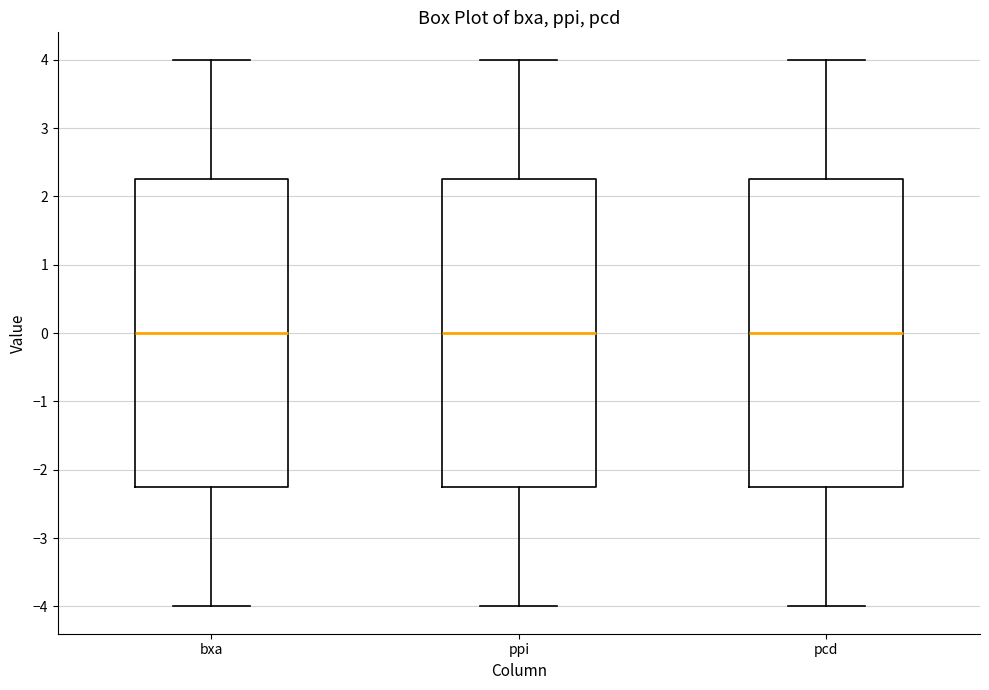

Reading left to right, transcribe this box plot: for each box, give where its median line is, the range the box spans, and where its two whiskers end, as read against the y-axis. The values are not printed on the chart, so give them approximately, as read against the axis.

bxa: median 0.0, box -2.2 to 2.3, whiskers -4.0 to 4.0
ppi: median 0.0, box -2.2 to 2.3, whiskers -4.0 to 4.0
pcd: median 0.0, box -2.2 to 2.3, whiskers -4.0 to 4.0